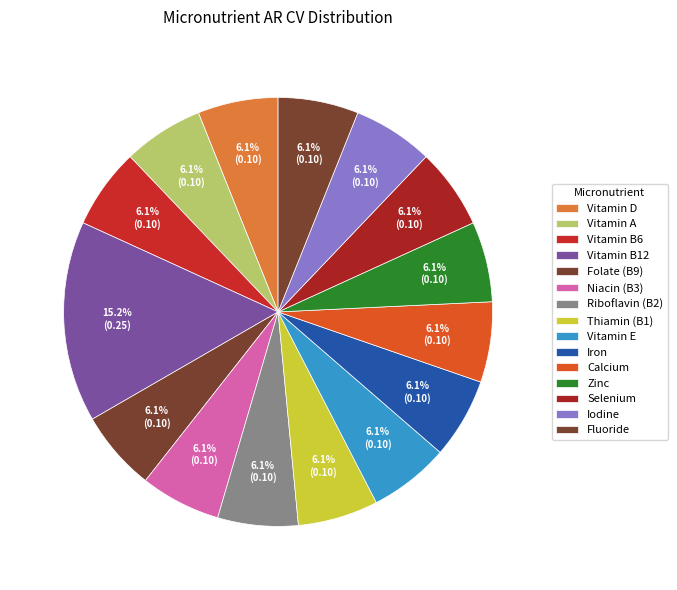

How many segments does this pie chart have?

15